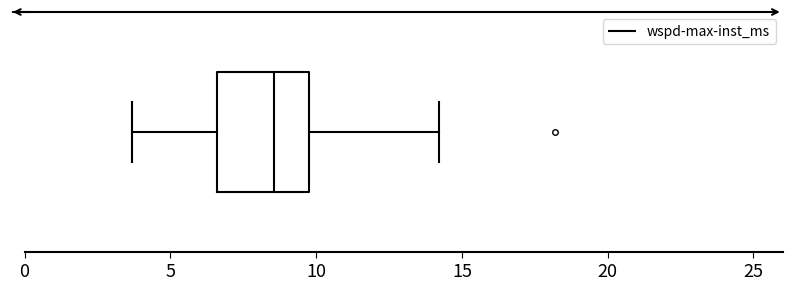

Read this box plot against the x-axis: the position of the median line, the range covered by the box, and the ends of both whiskers. The values are not printed on the chart, so give them approximately, as read against the axis.

median 8.5, box 6.5 to 10.0, whiskers 3.5 to 14.0